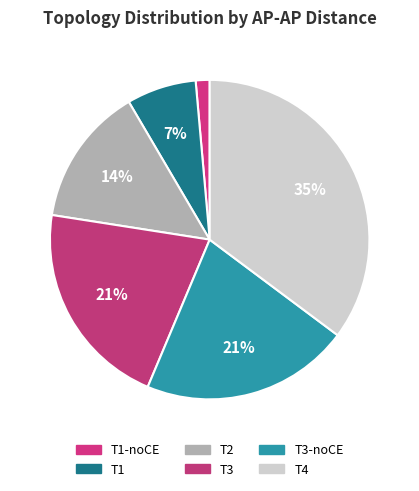

How many slices are in this pie chart?

6